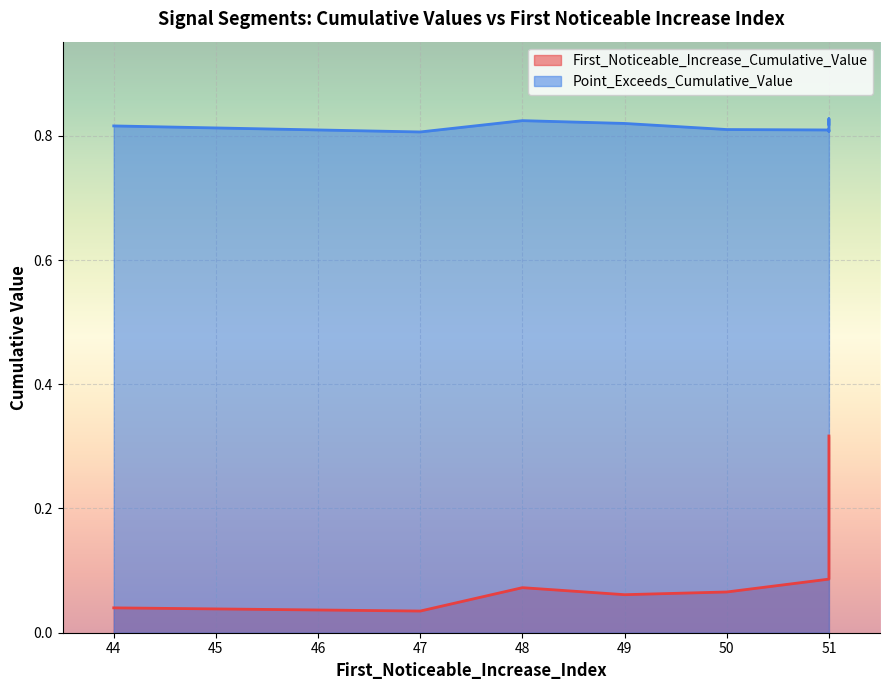

The Point_Exceeds_Cumulative_Value series shows 0.8 at 44. True or false?

True